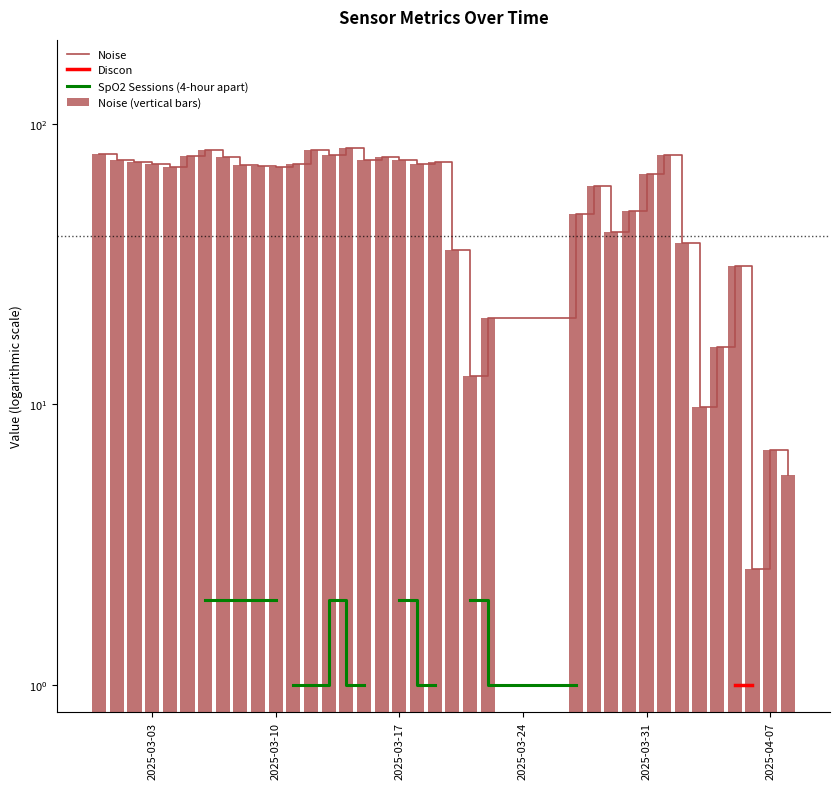

How many data points in Noise (vertical bars) are less than 71?

18